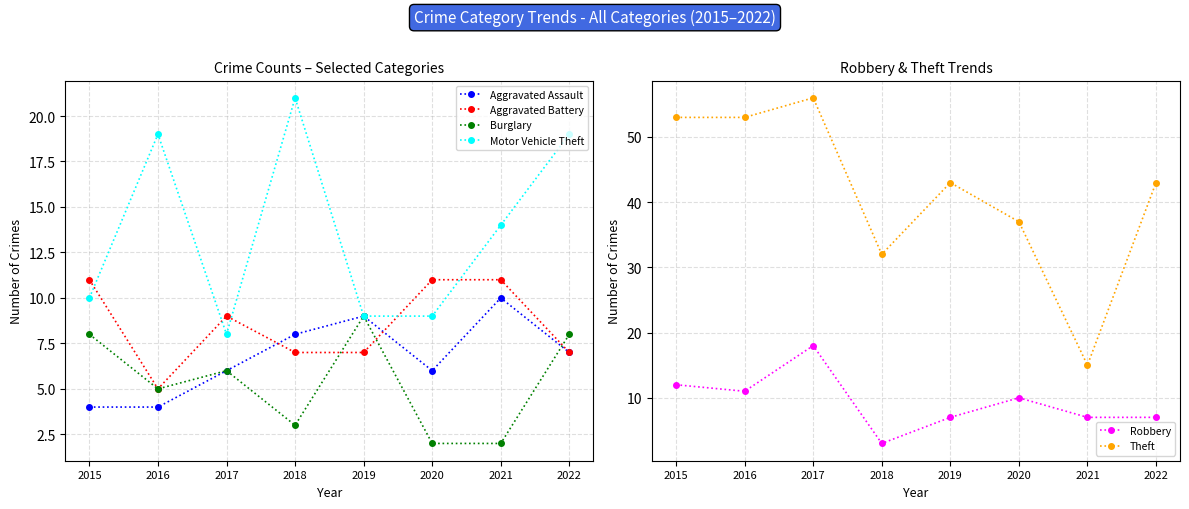

At which label is Aggravated Battery closest to 8?

2017